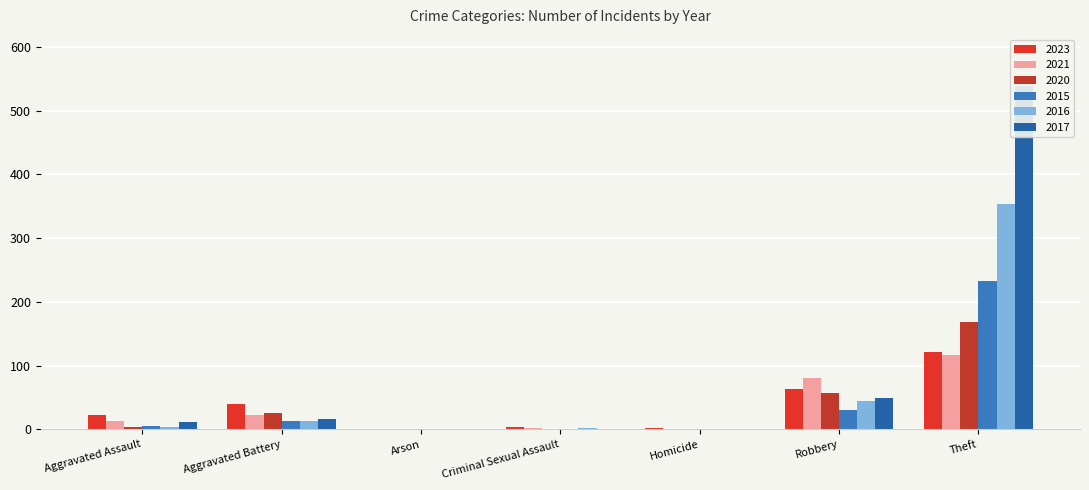

True or false: 2015 has a value of 30 at Robbery.

True